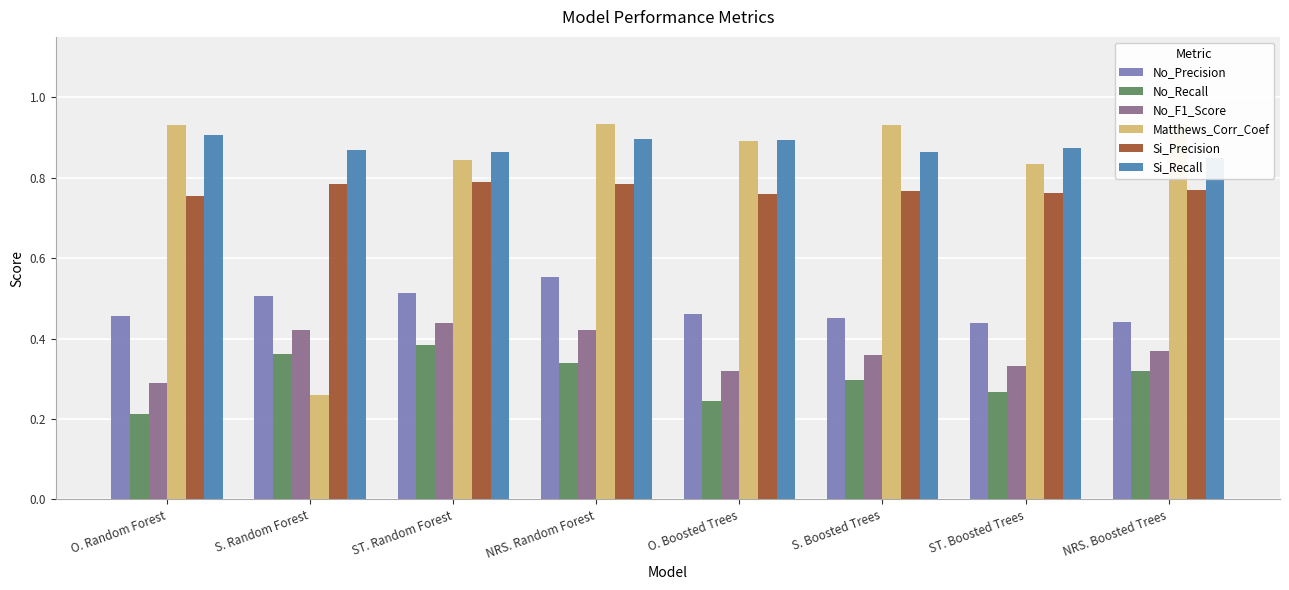

What is the minimum value shown in the chart?

0.2